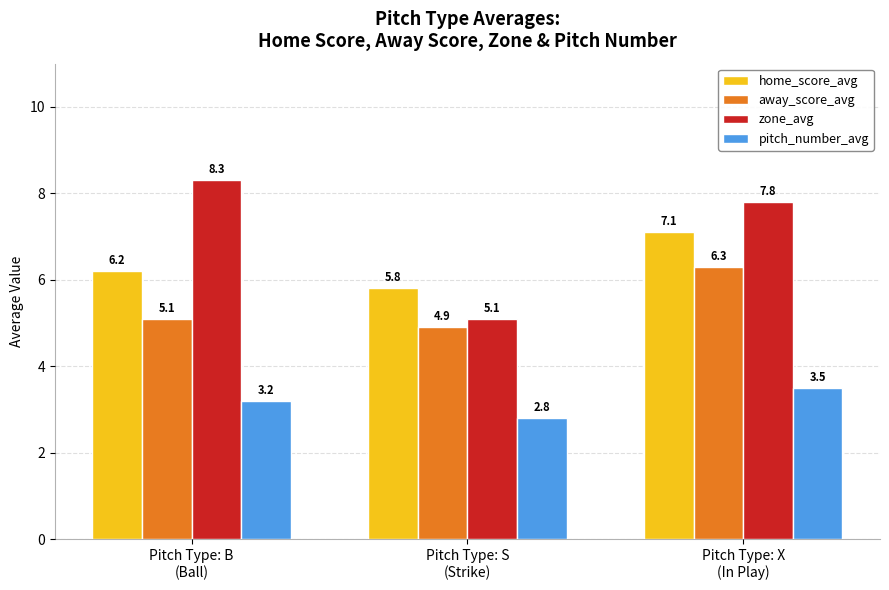

Reading left to right, what are all the values shown in this chart?

home_score_avg: Pitch Type: B
(Ball)=6.2	Pitch Type: S
(Strike)=5.8	Pitch Type: X
(In Play)=7.1
away_score_avg: Pitch Type: B
(Ball)=5.1	Pitch Type: S
(Strike)=4.9	Pitch Type: X
(In Play)=6.3
zone_avg: Pitch Type: B
(Ball)=8.3	Pitch Type: S
(Strike)=5.1	Pitch Type: X
(In Play)=7.8
pitch_number_avg: Pitch Type: B
(Ball)=3.2	Pitch Type: S
(Strike)=2.8	Pitch Type: X
(In Play)=3.5